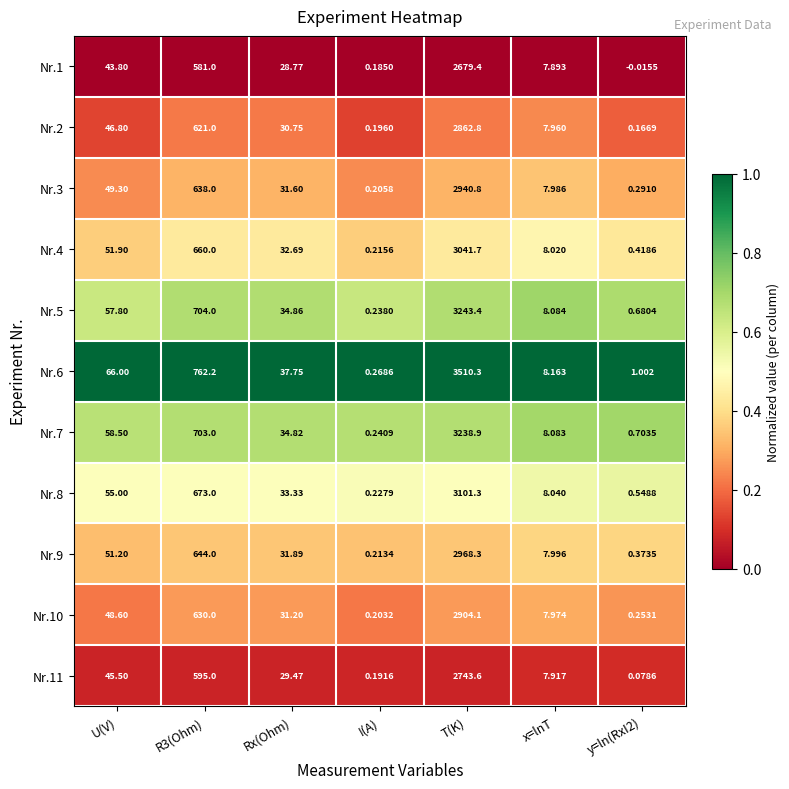

Rank the series at Rx(Ohm) from highest to lowest value.

Nr.6, Nr.5, Nr.7, Nr.8, Nr.4, Nr.9, Nr.3, Nr.10, Nr.2, Nr.11, Nr.1